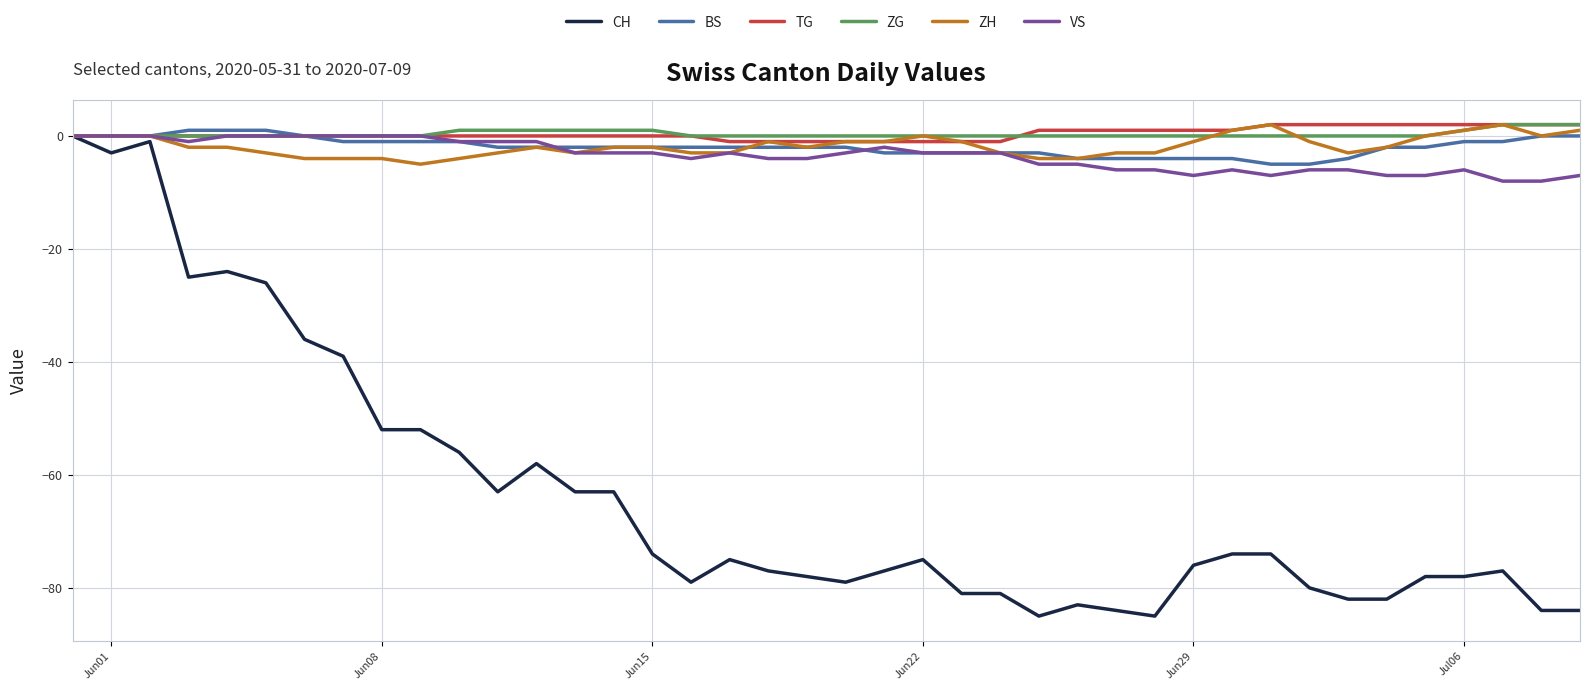

Reading right to left, extract all data points from this chart.

CH: -84	-84	-77	-78	-78	-82	-82	-80	-74	-74	-76	-85	-84	-83	-85	-81	-81	-75	-77	-79	-78	-77	-75	-79	-74	-63	-63	-58	-63	-56	-52	-52	-39	-36	-26	-24	-25	-1	-3	0
BS: 0	0	-1	-1	-2	-2	-4	-5	-5	-4	-4	-4	-4	-4	-3	-3	-3	-3	-3	-2	-2	-2	-2	-2	-2	-2	-2	-2	-2	-1	-1	-1	-1	0	1	1	1	0	0	0
TG: 2	2	2	2	2	2	2	2	2	1	1	1	1	1	1	-1	-1	-1	-1	-1	-1	-1	-1	0	0	0	0	0	0	0	0	0	0	0	0	0	0	0	0	0
ZG: 2	2	2	1	0	0	0	0	0	0	0	0	0	0	0	0	0	0	0	0	0	0	0	0	1	1	1	1	1	1	0	0	0	0	0	0	0	0	0	0
ZH: 1	0	2	1	0	-2	-3	-1	2	1	-1	-3	-3	-4	-4	-3	-1	0	-1	-1	-2	-1	-3	-3	-2	-2	-3	-2	-3	-4	-5	-4	-4	-4	-3	-2	-2	0	0	0
VS: -7	-8	-8	-6	-7	-7	-6	-6	-7	-6	-7	-6	-6	-5	-5	-3	-3	-3	-2	-3	-4	-4	-3	-4	-3	-3	-3	-1	-1	-1	0	0	0	0	0	0	-1	0	0	0